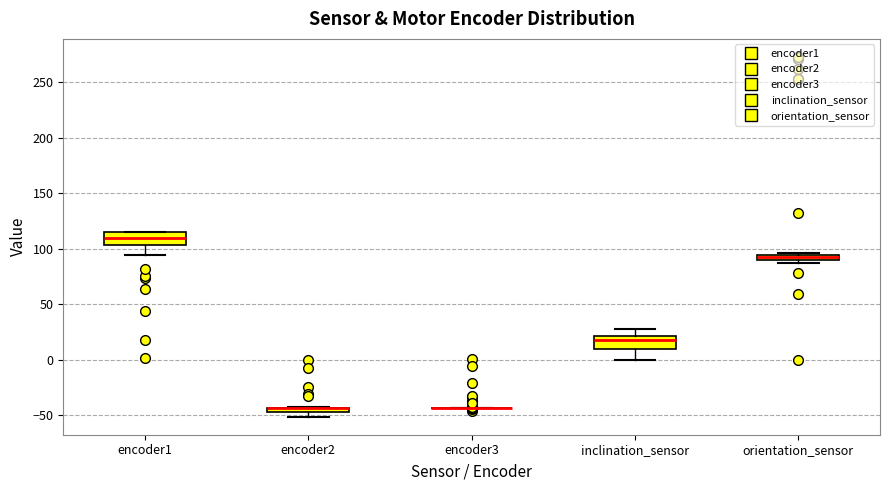

Where does the lower whisker of the box for inclination_sensor end on the y-axis? The values are not printed on the chart, so give them approximately, as read against the axis.

0